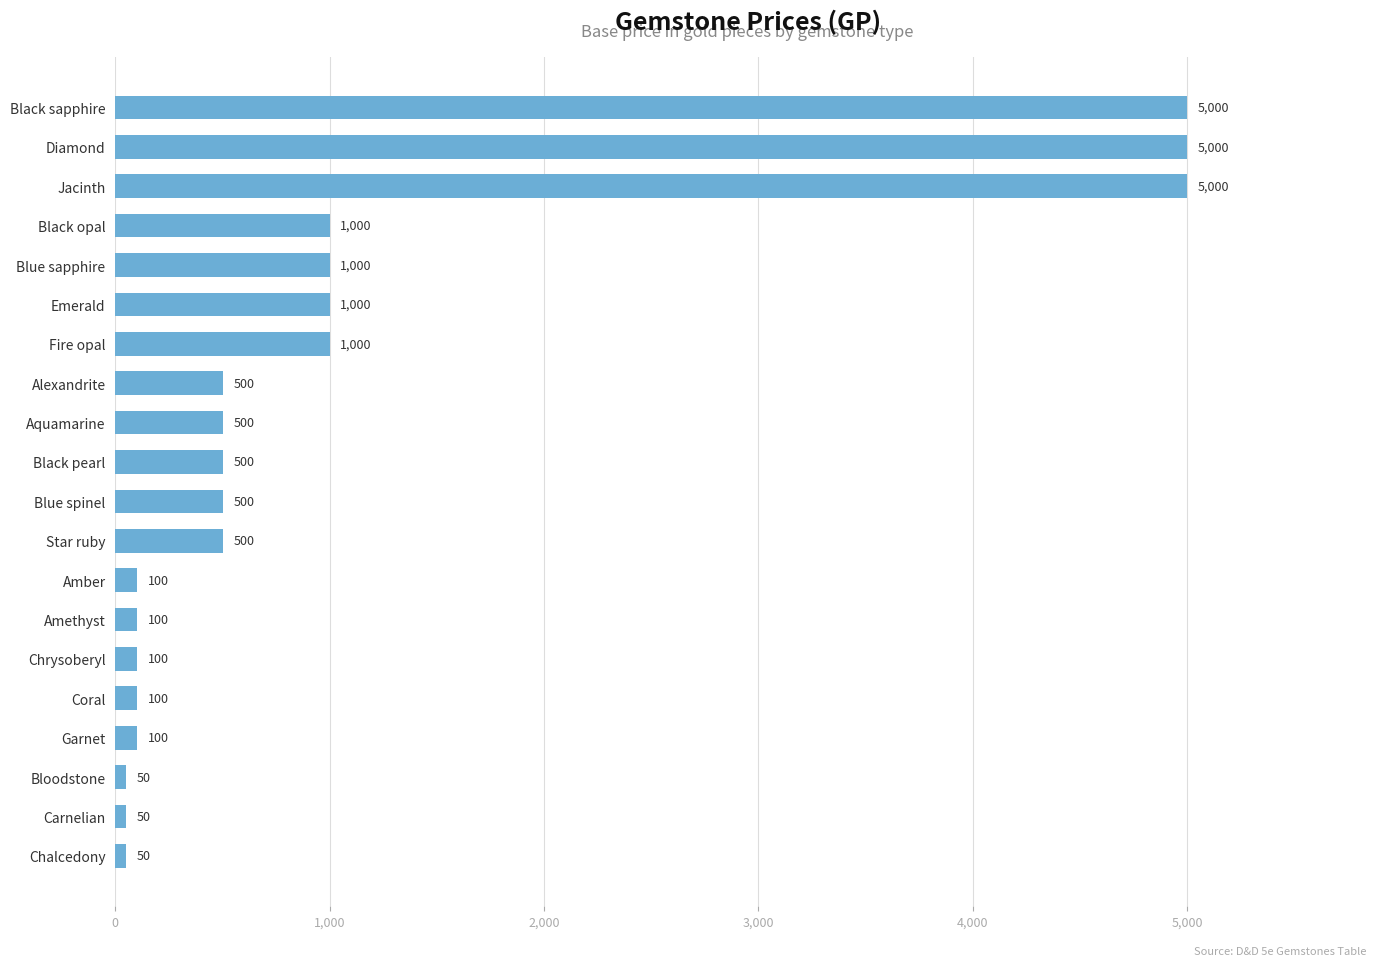

How many values are below 500?

8